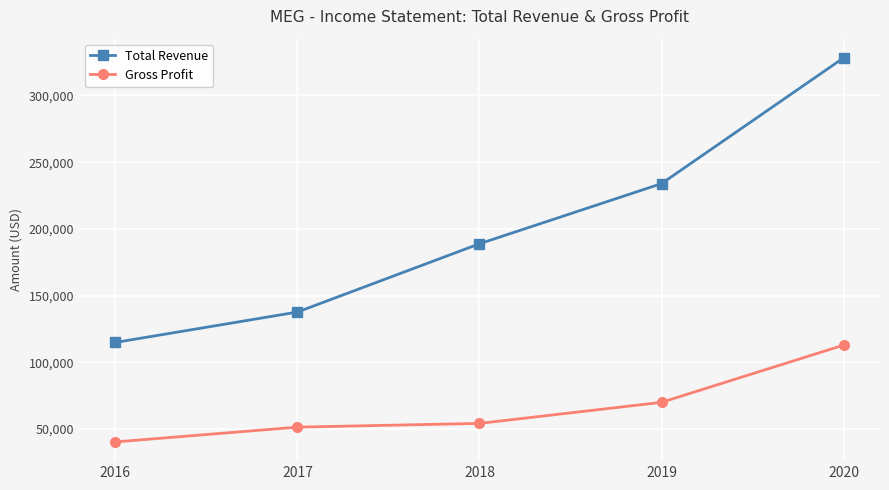

True or false: Total Revenue and Gross Profit cross at least once.

False